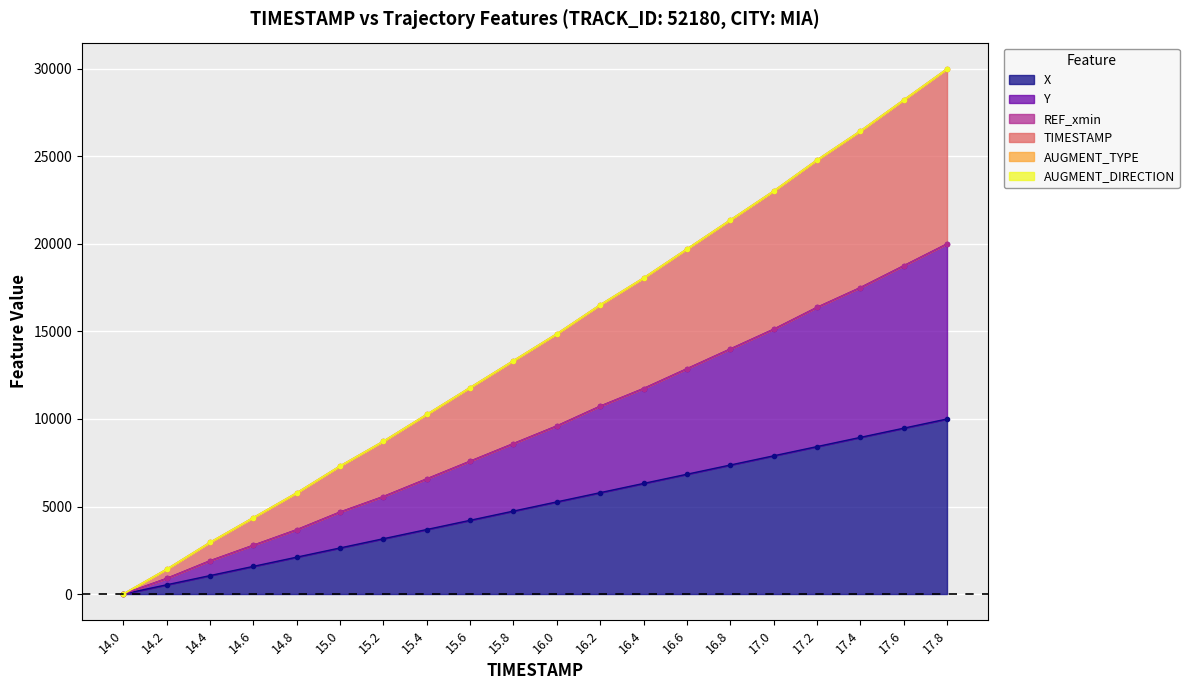

Which series has the largest total across all categories?

TIMESTAMP